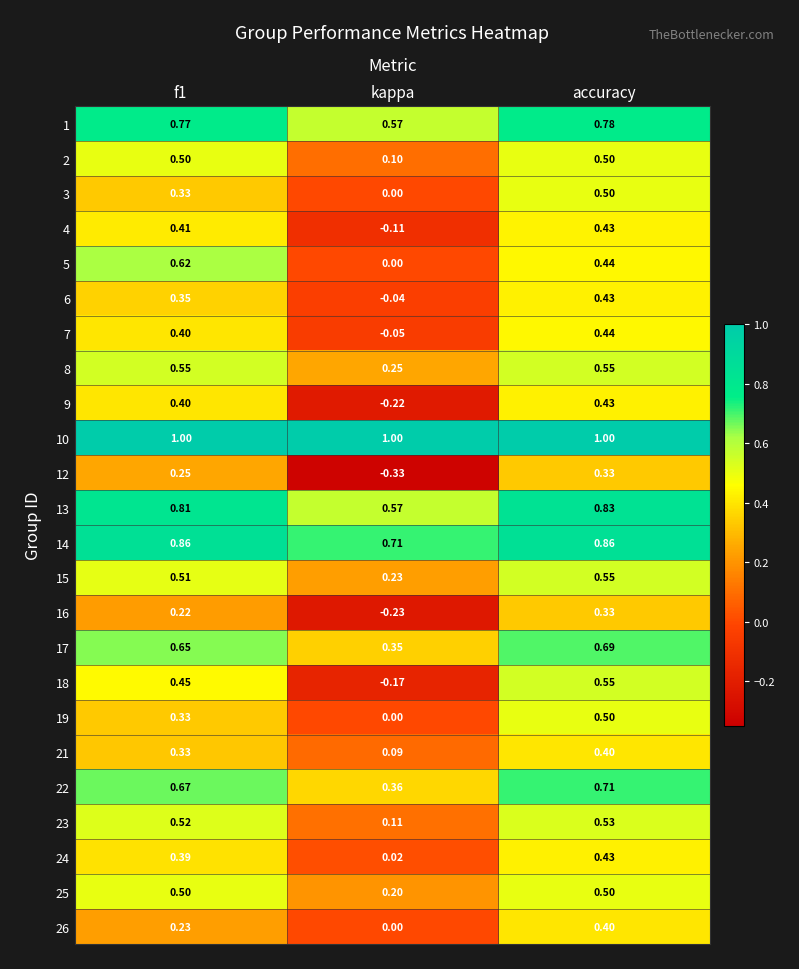

Which category has the lowest value in the 12 series?

kappa